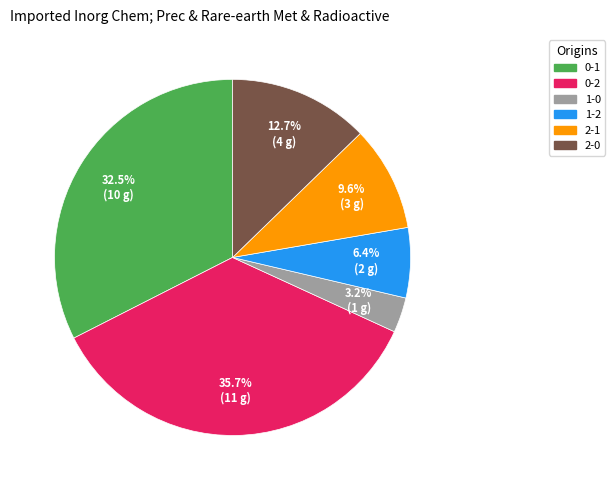

What is the total percentage of 0-1 and 1-0?

35.7%